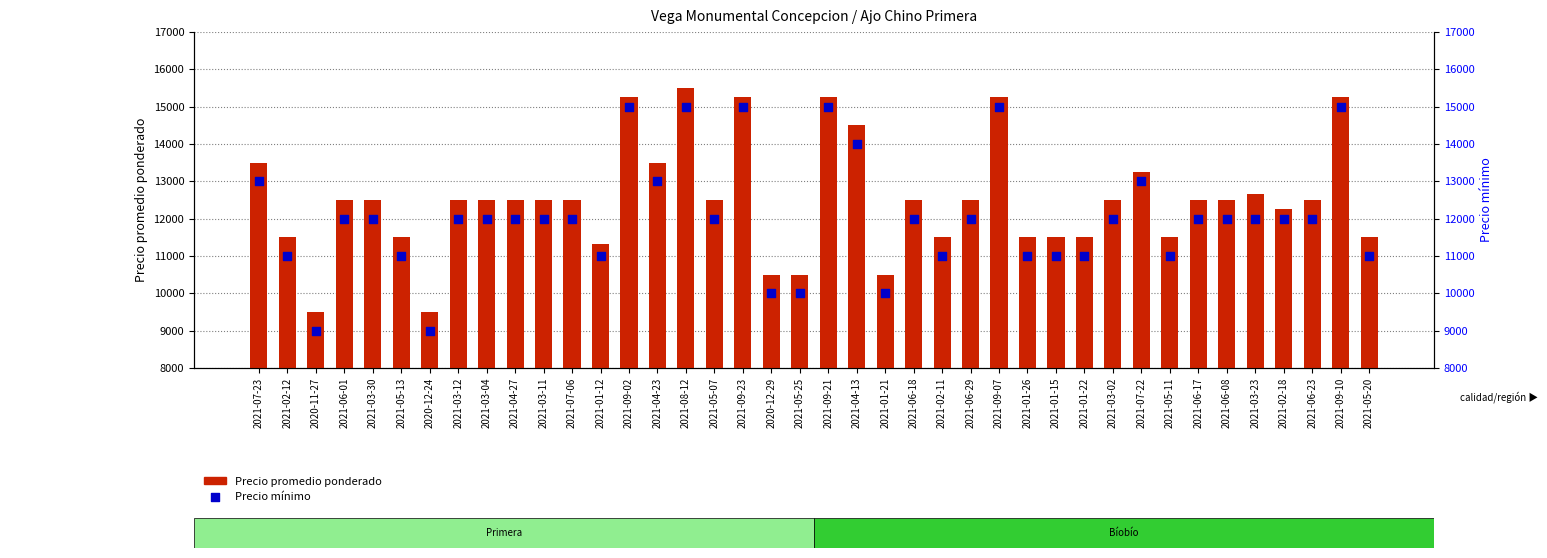

At which category is the sum across all series the highest?

2021-08-12